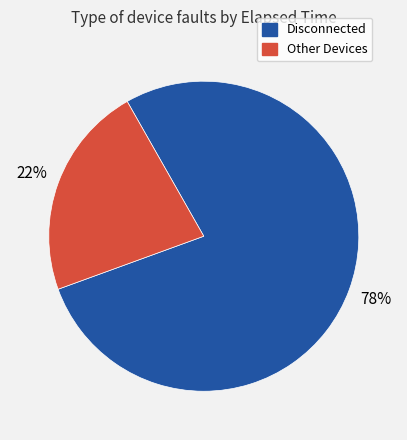

Which category has the biggest portion of the pie?

Disconnected